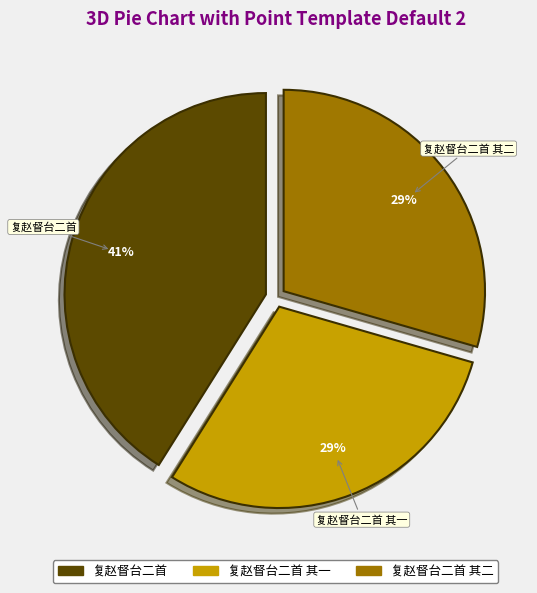

To the nearest percent, what is the average slice percentage?

33%